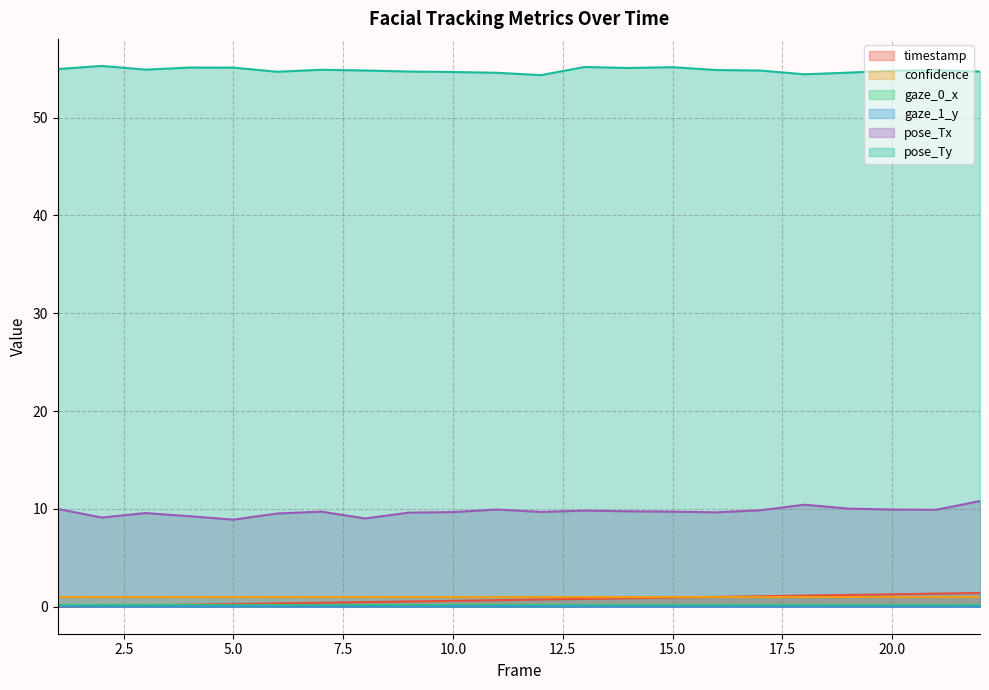

How many gaze_0_x values are between 0 and 1?

22